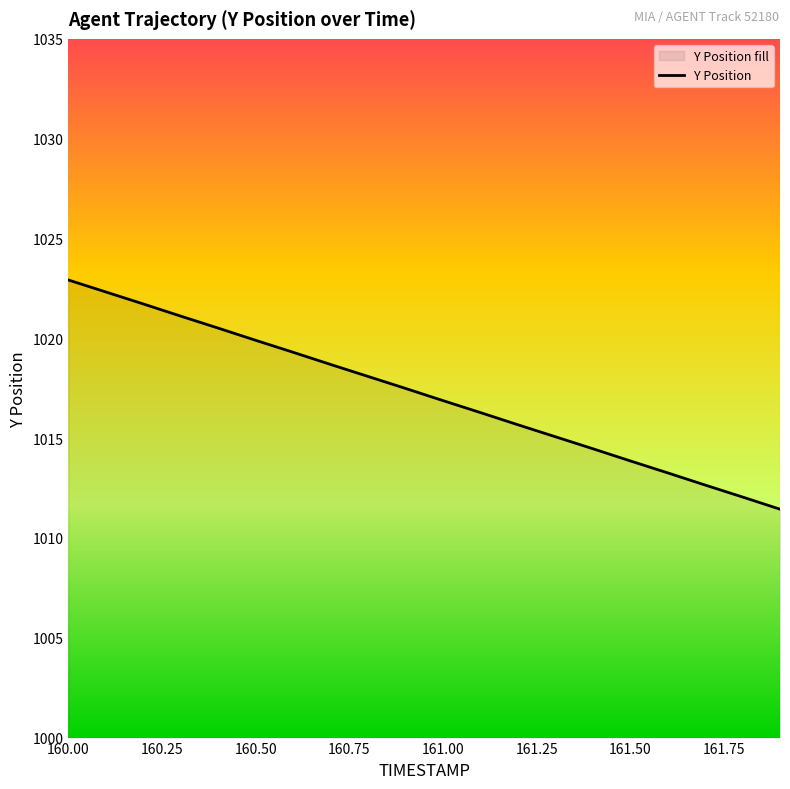

What is the minimum value shown in the chart?

1011.4